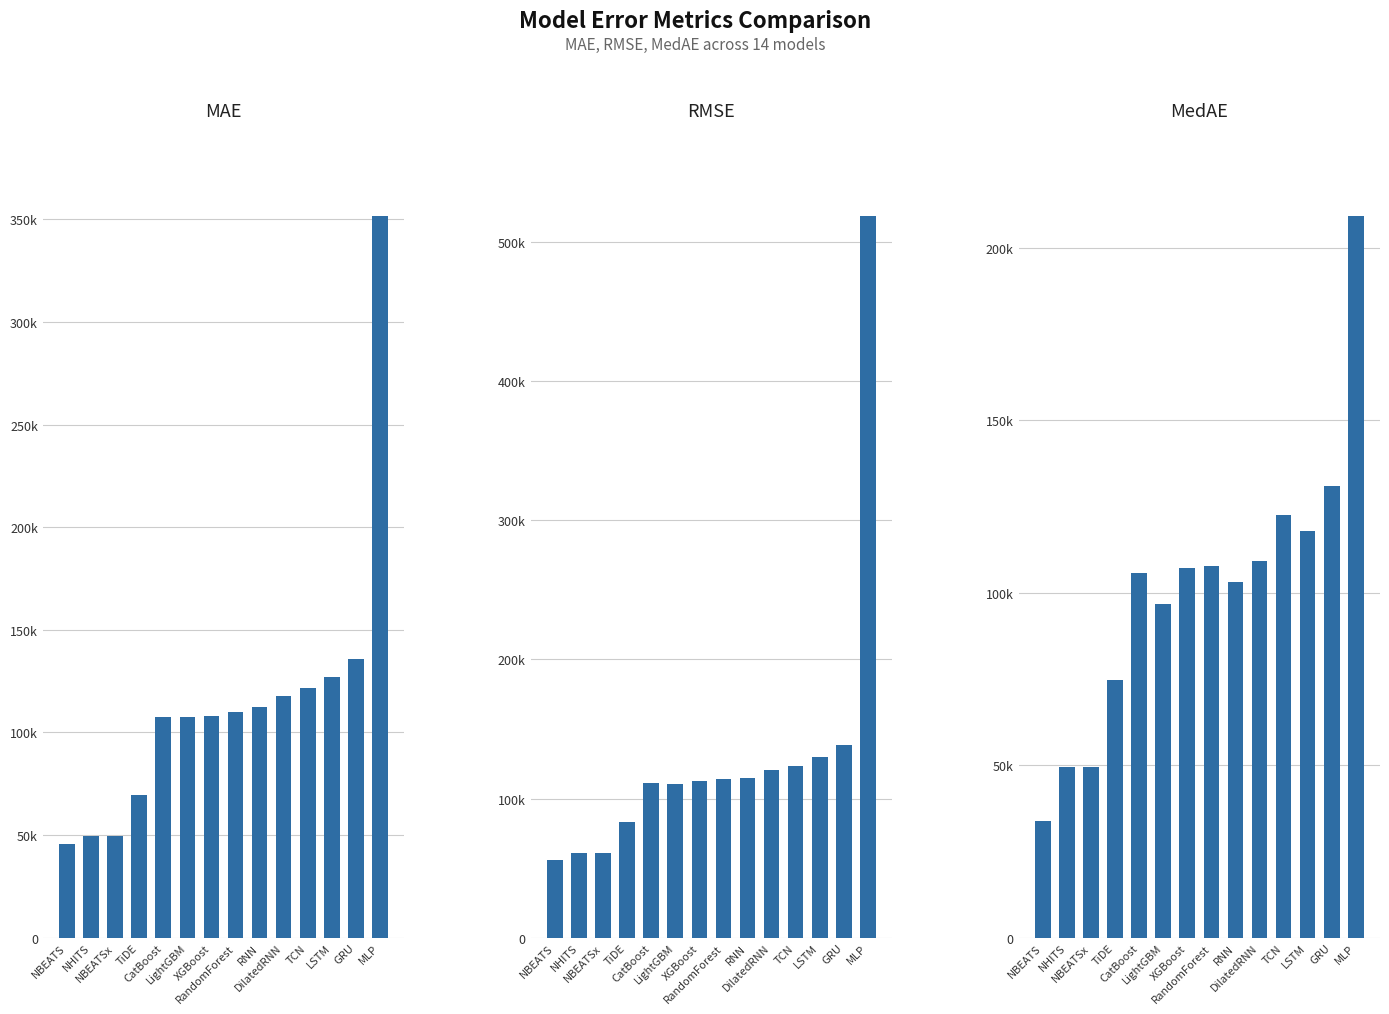

What is the smallest value displayed?

33863.0